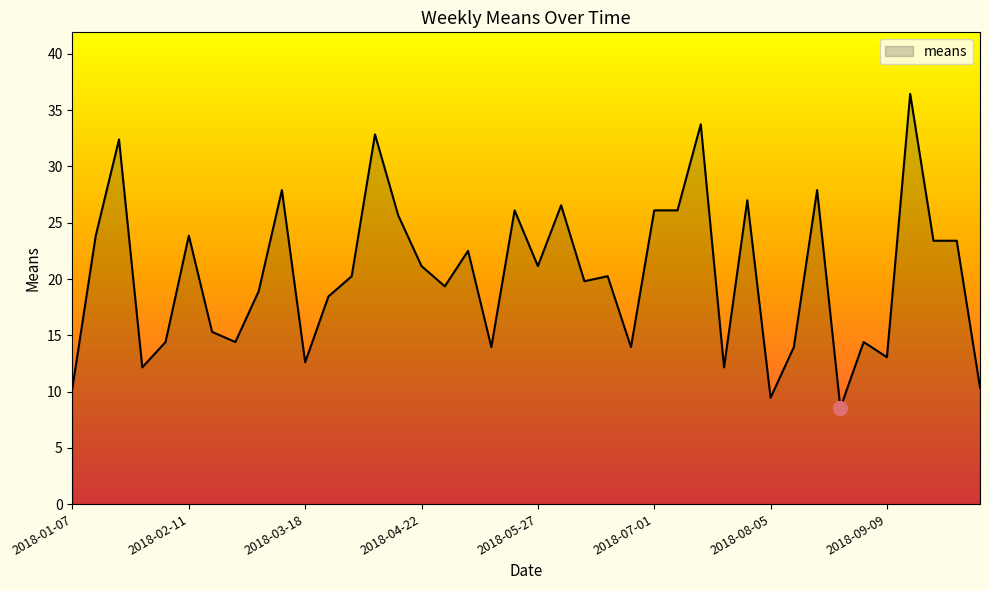

Count the number of categories in the chart.

40